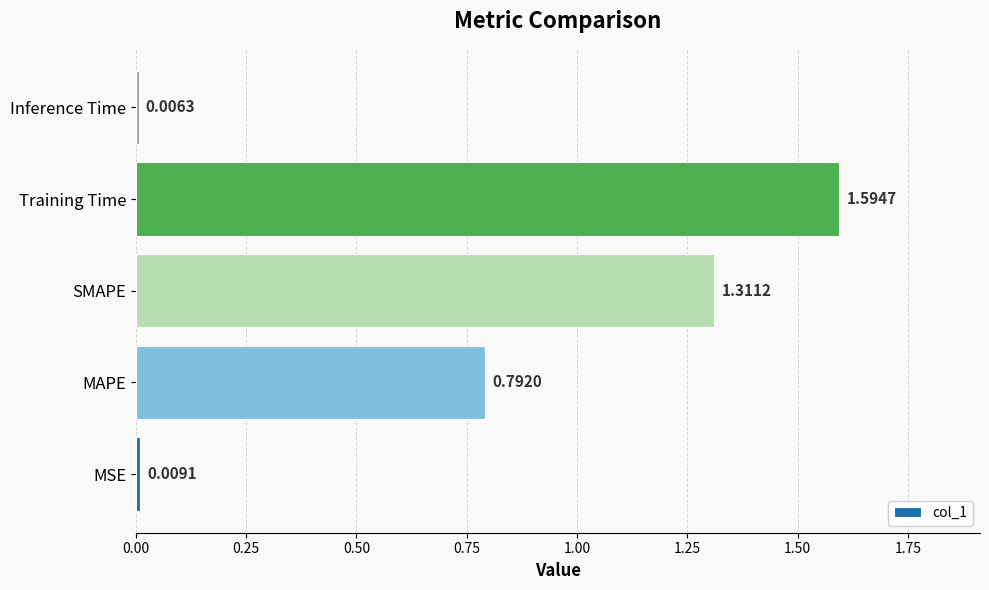

Which label corresponds to the largest value in the chart?

Training Time